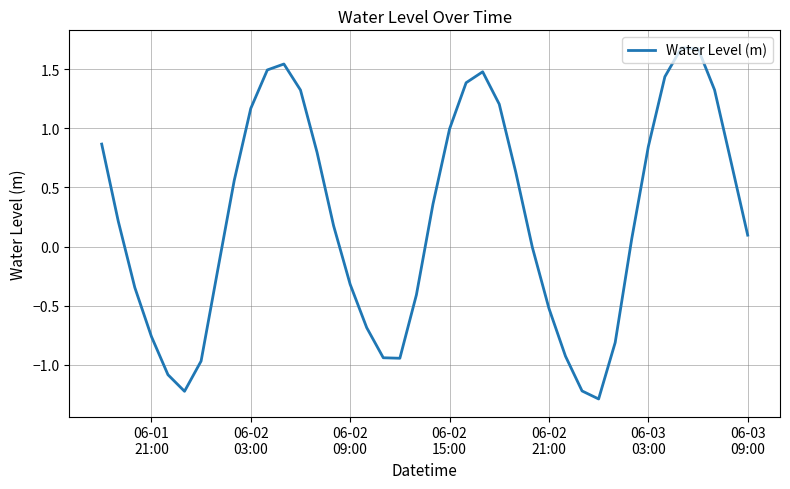

What is the maximum value shown in the chart?

1.7